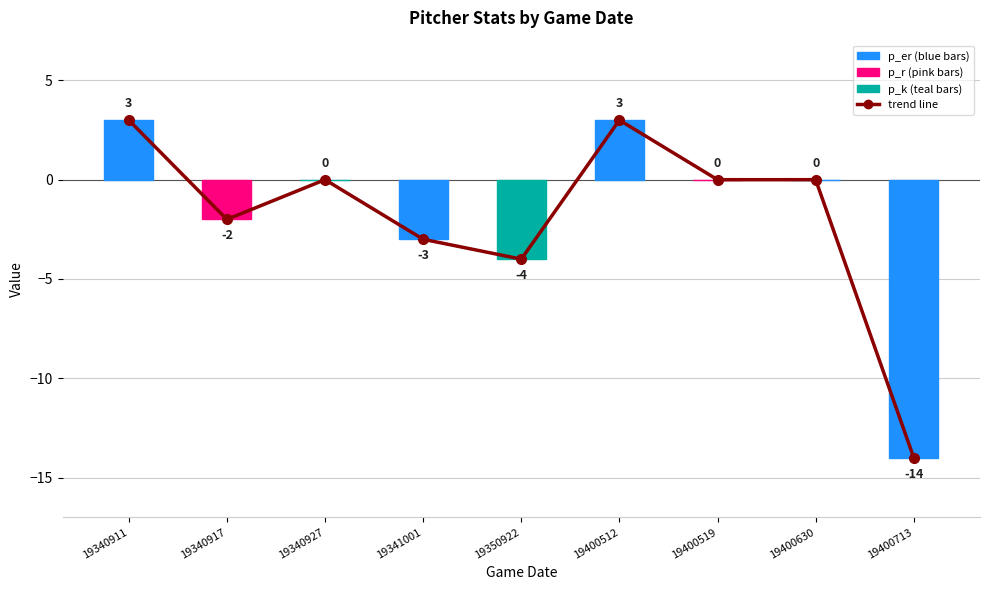

How many data points does each series have?

9